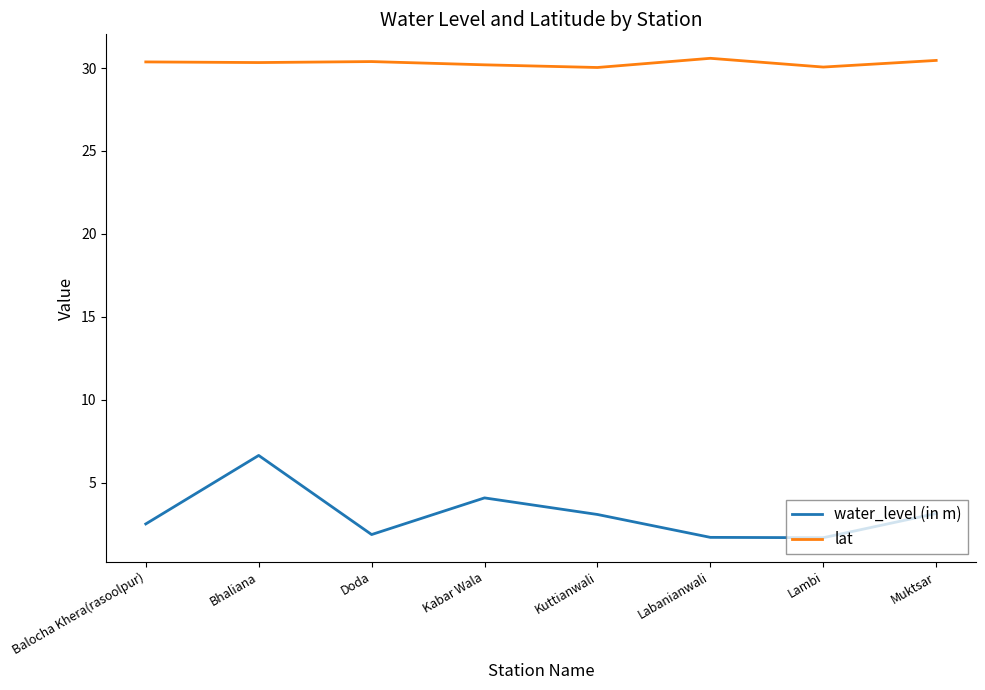

What position from the left is Lambi?

7